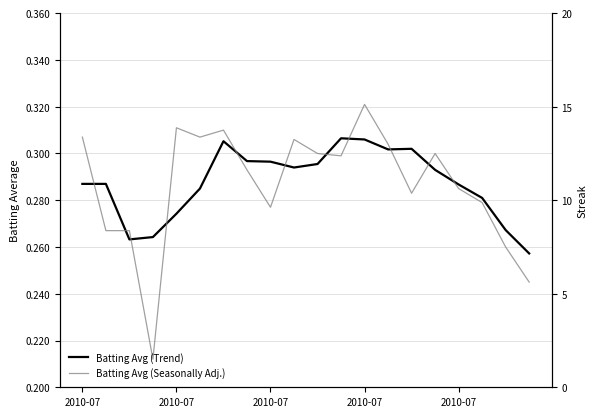

How many categories are shown in the chart?

20